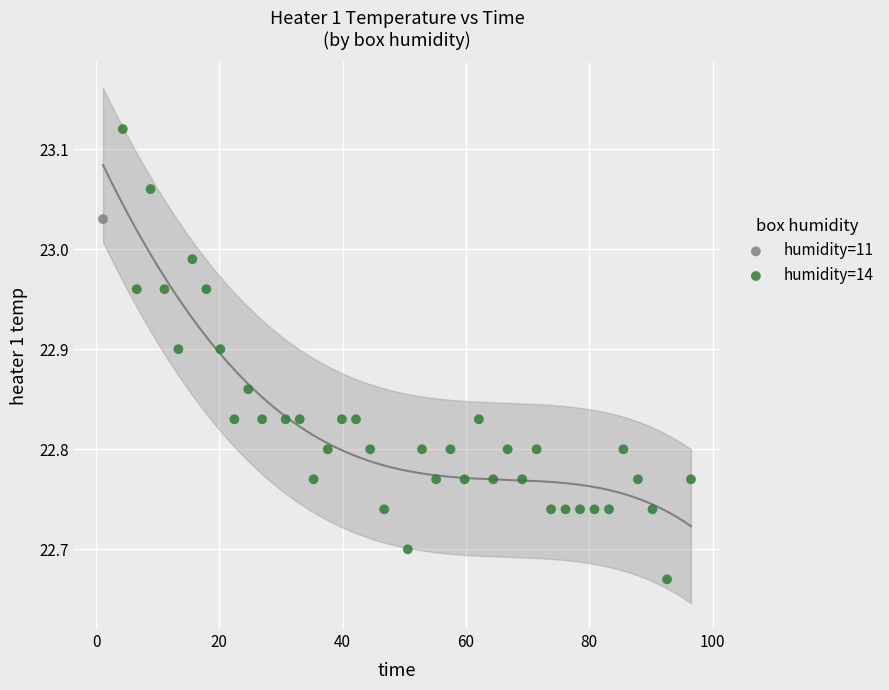

What are all the series names shown in the legend?

humidity=11, humidity=14